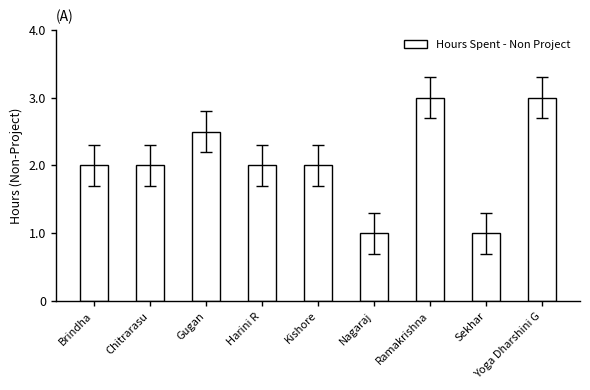

Between Chitrarasu and Yoga Dharshini G, which is larger?

Yoga Dharshini G